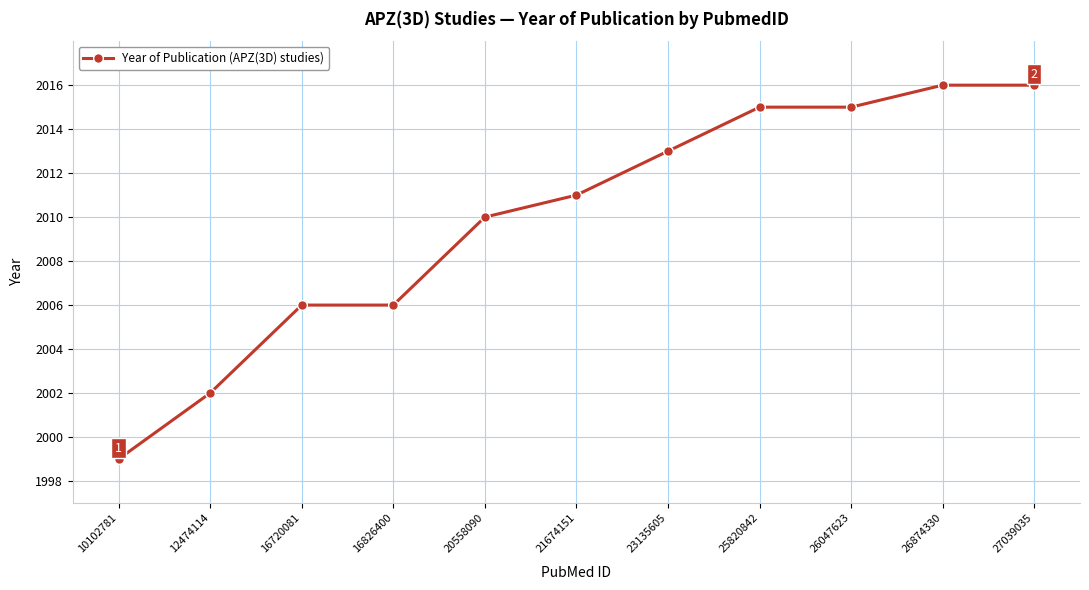

Read the value at 10102781, to the nearest 5.

2000